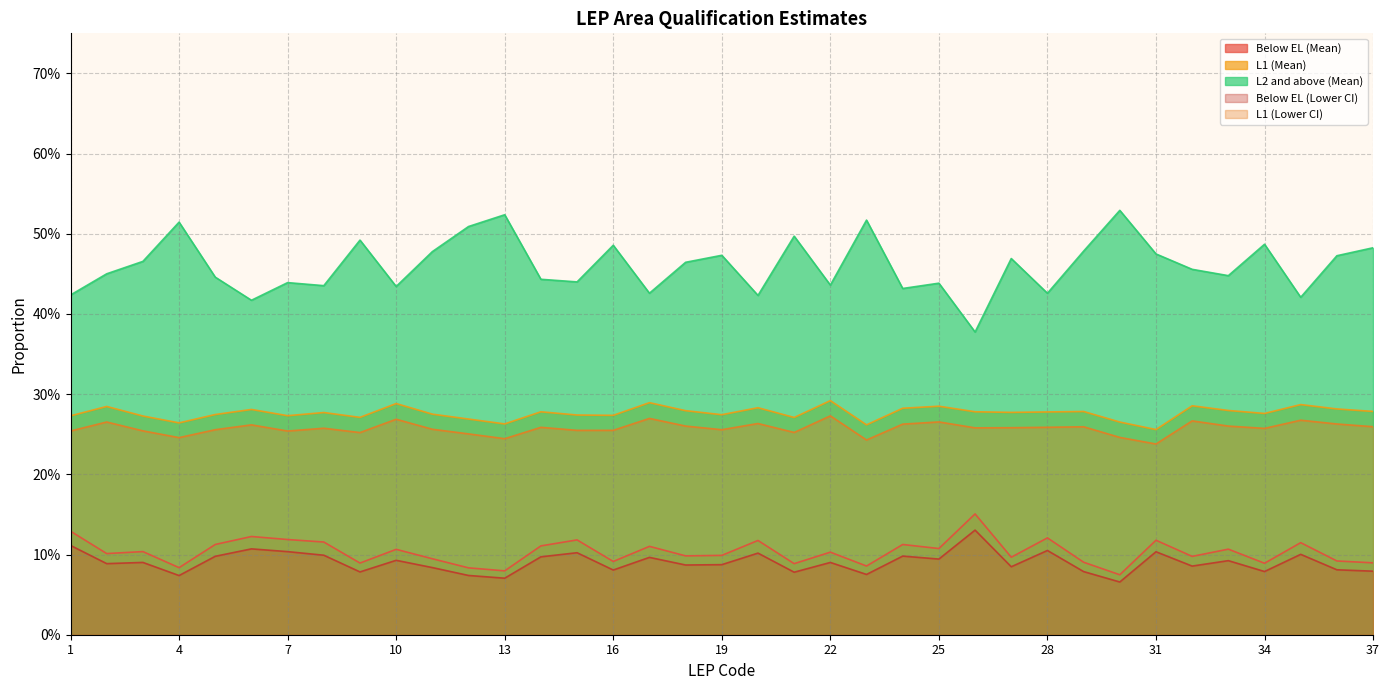

True or false: L1 (Mean) has a value of 0.3 at 2.

True